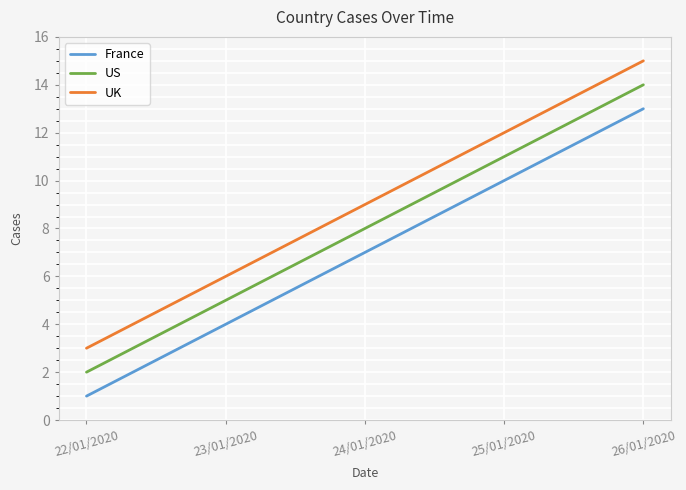

Which series has the largest total across all categories?

UK